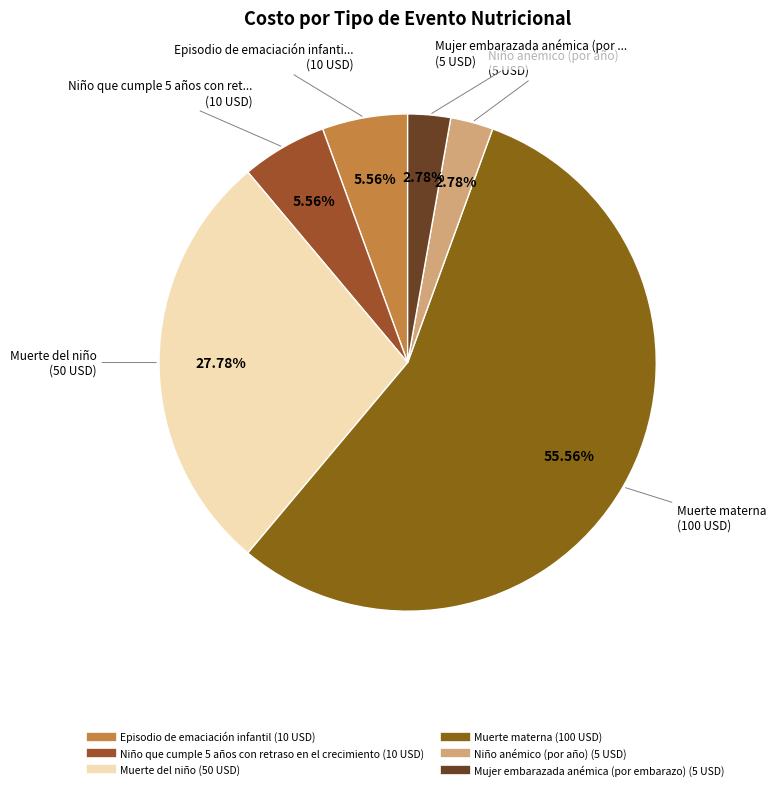

Is it true that Muerte del niño is 40% of the pie?

False